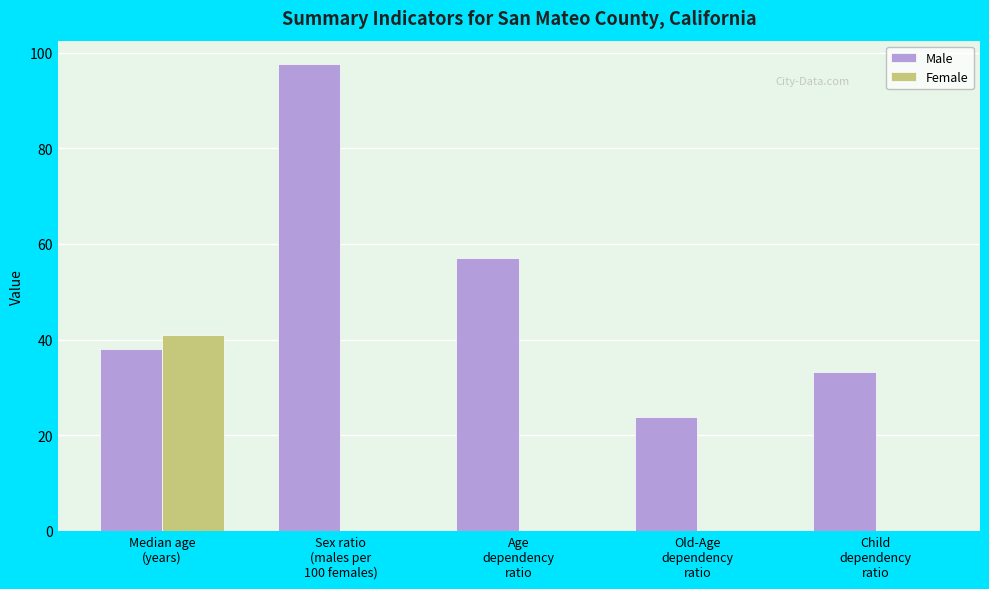

Which series changed the most between Sex ratio
(males per
100 females) and Age
dependency
ratio?

Male